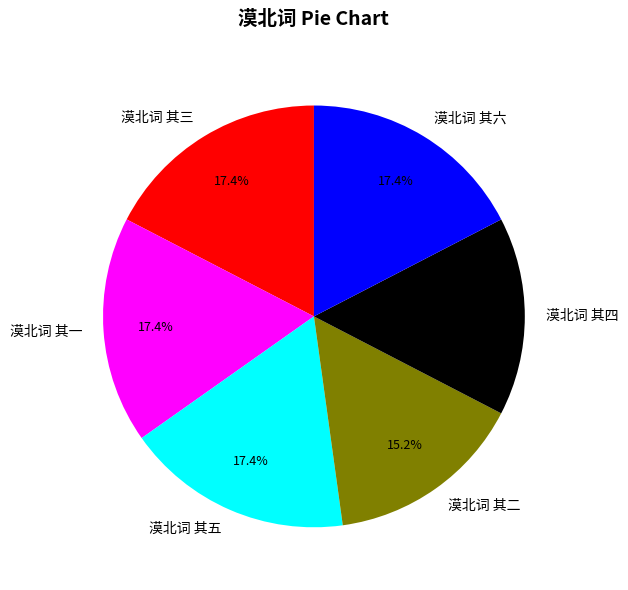

Is 漠北词 其二 the majority of the pie?

No